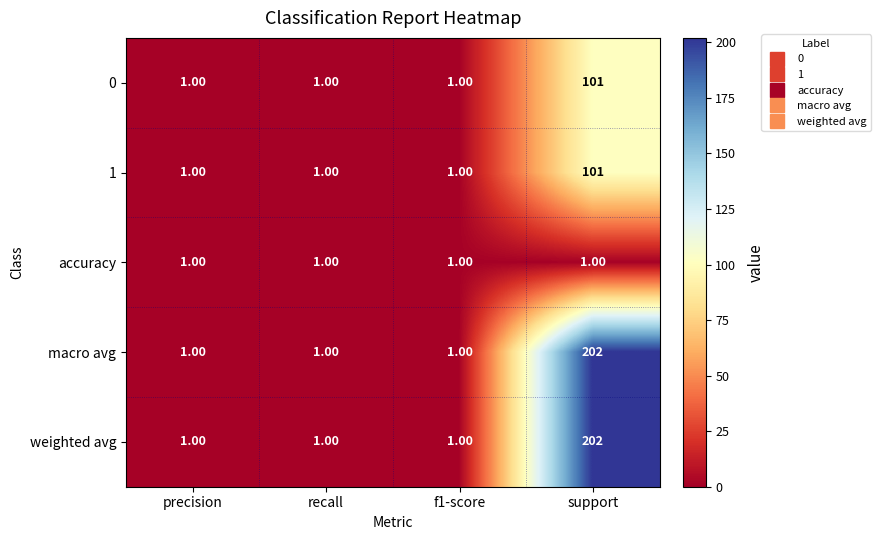

What is the total value across all series at support?

607